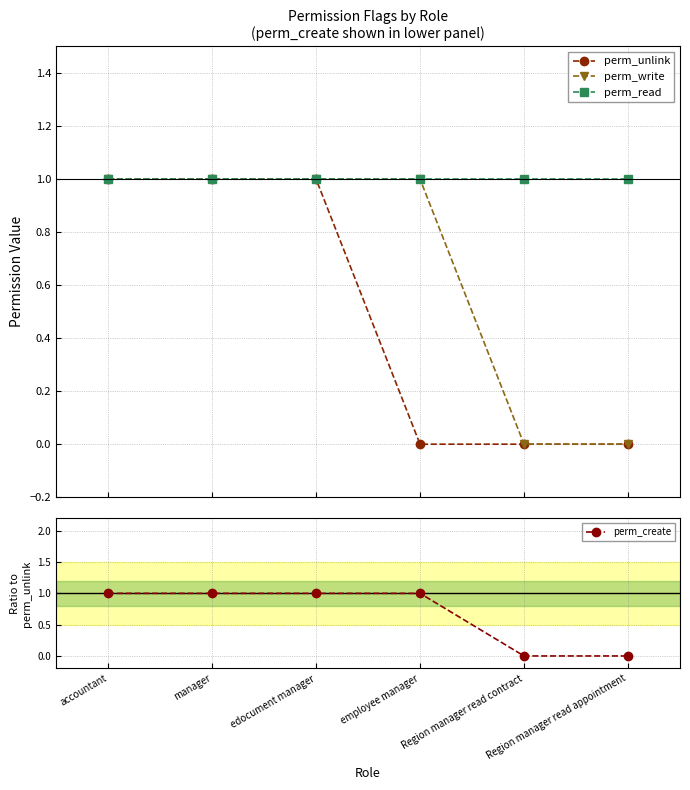

At which category is the sum across all series the highest?

accountant